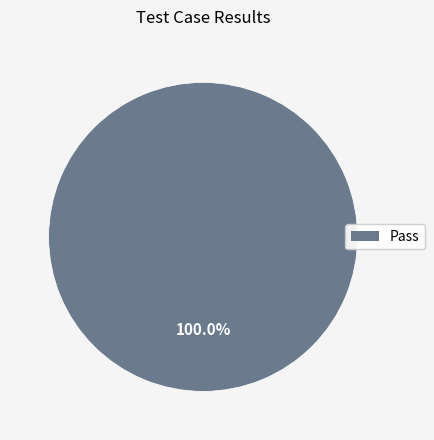

Is there a majority slice in this chart?

Yes